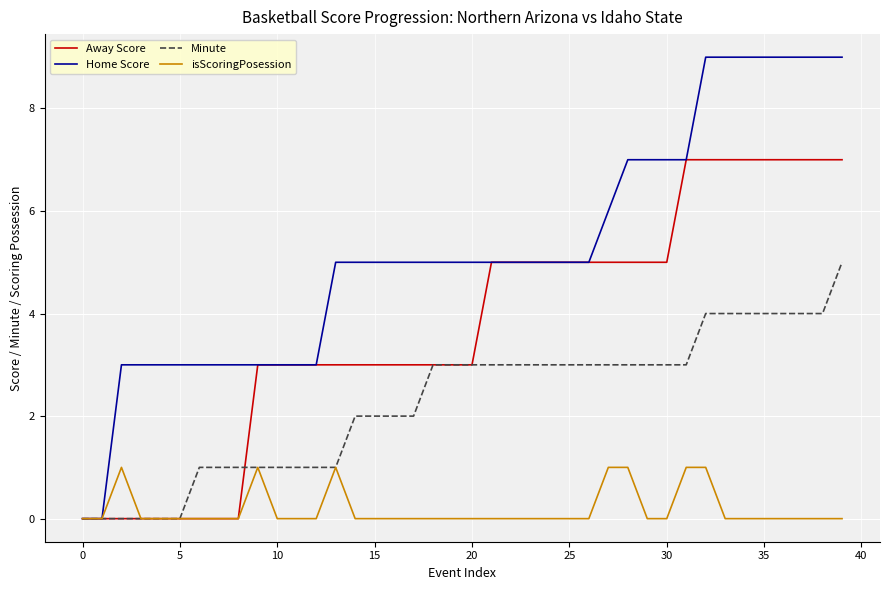

Rank the series by their average value, from lowest to highest.

isScoringPosession, Minute, Away Score, Home Score